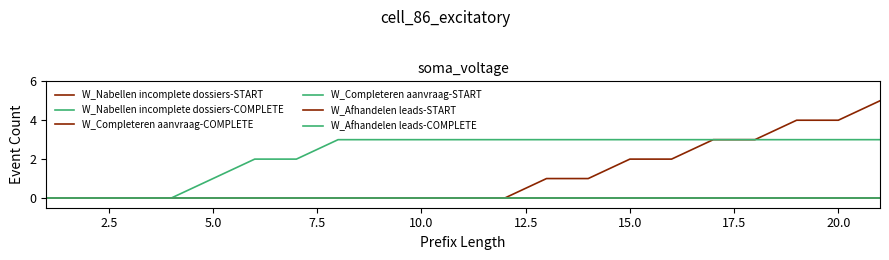

At how many categories does at least one series exceed 3?

3